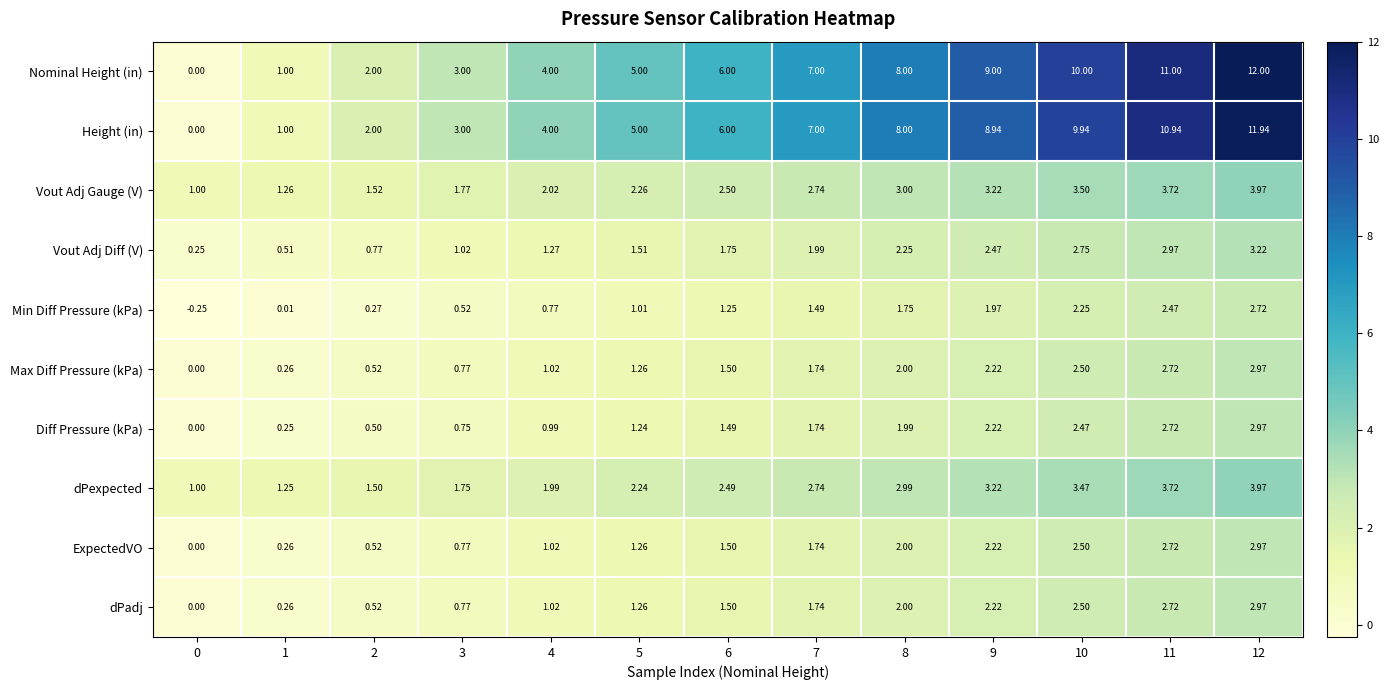

Is the value of ExpectedVO at 3 greater than the value of dPexpected at 1?

No